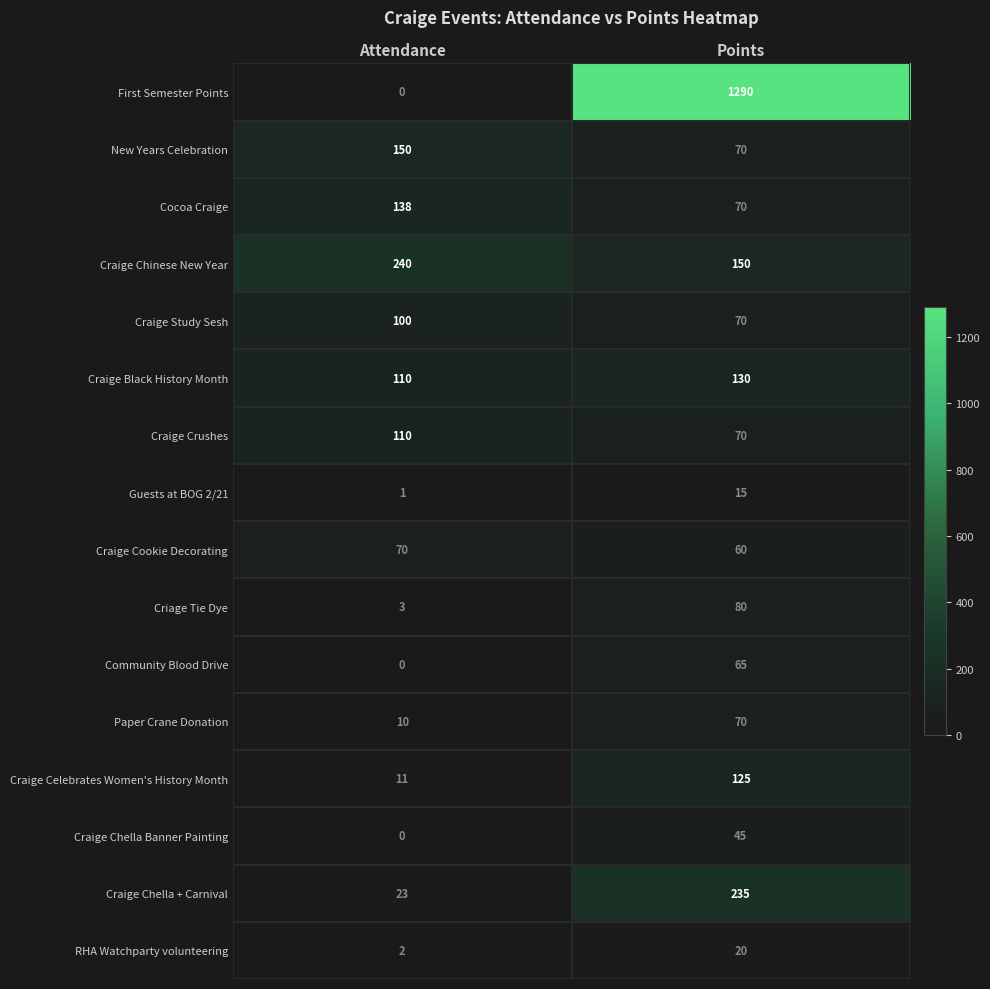

What is the minimum value for Criage Tie Dye?

3